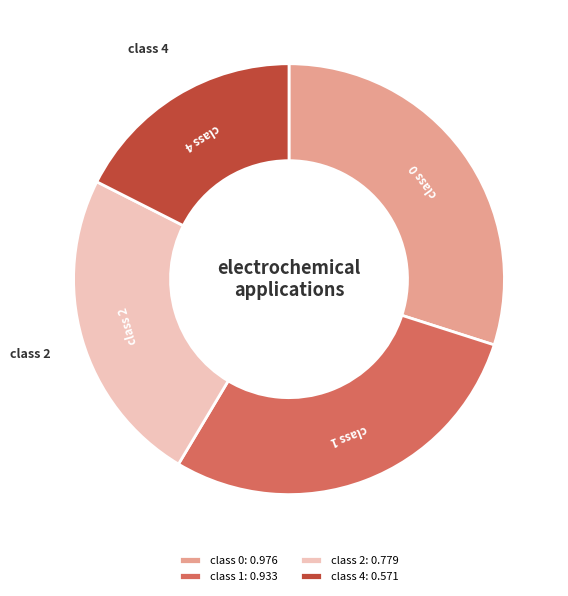

Is it true that class 2 is 36% of the pie?

False